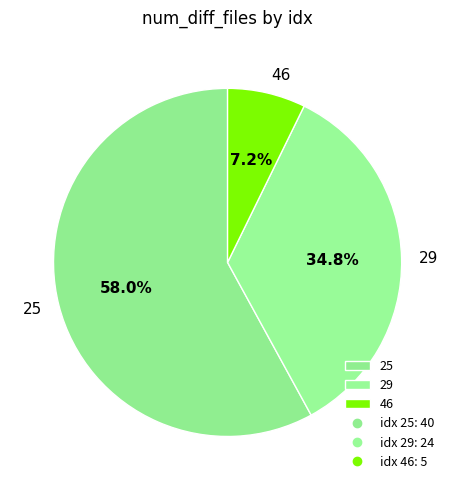

What percentage do 25 and 29 together represent?

92.8%